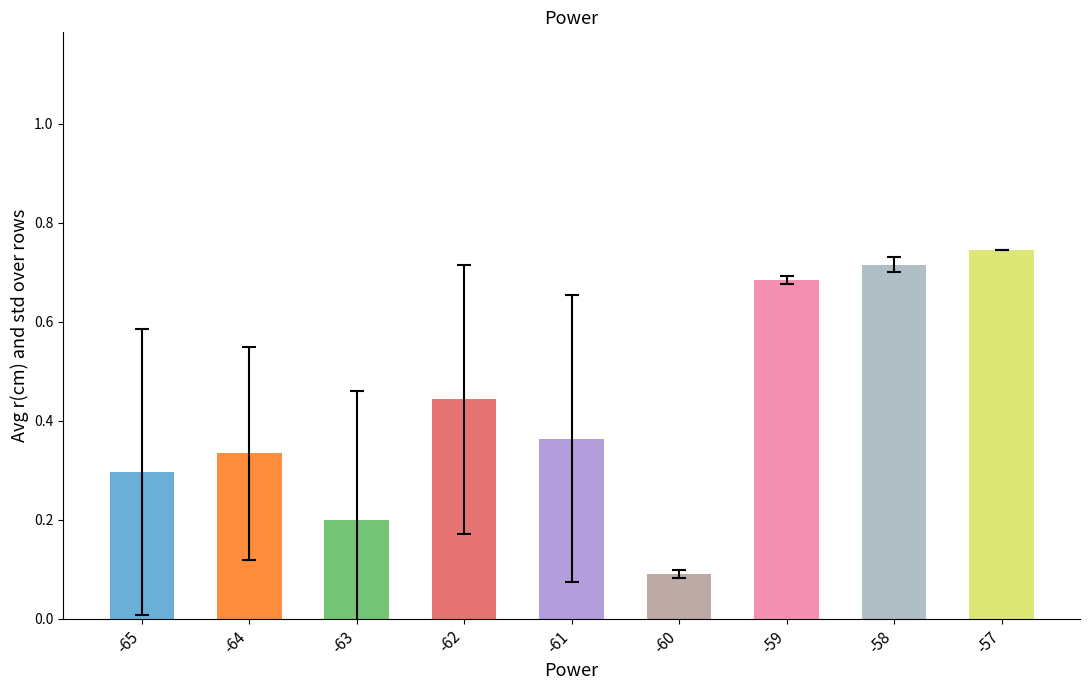

List the labels in order of value, smallest first.

-60, -63, -65, -64, -61, -62, -59, -58, -57